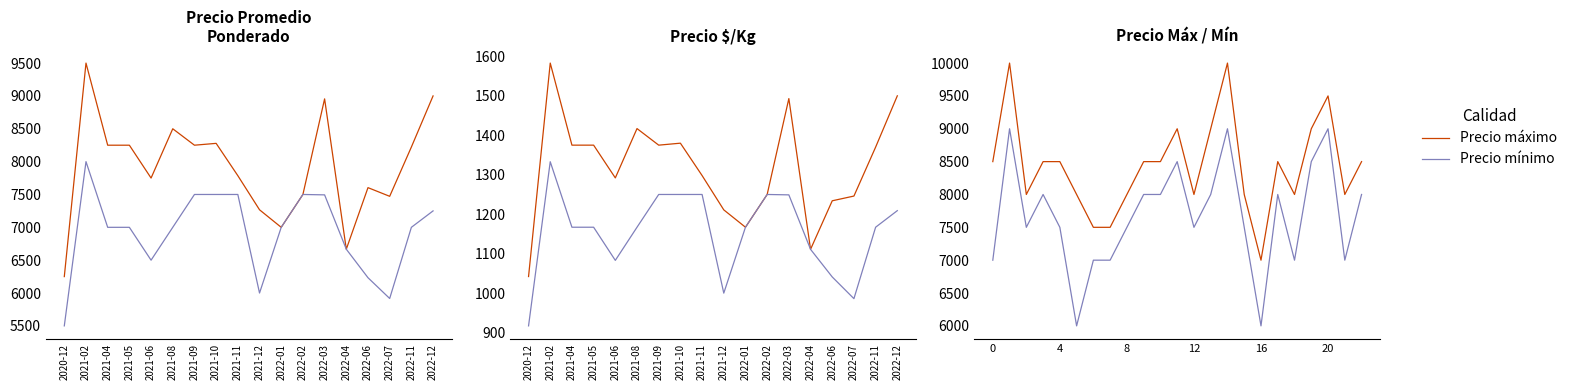

The value of Precio promedio ponderado Segunda at 6 is 11727. True or false?

False